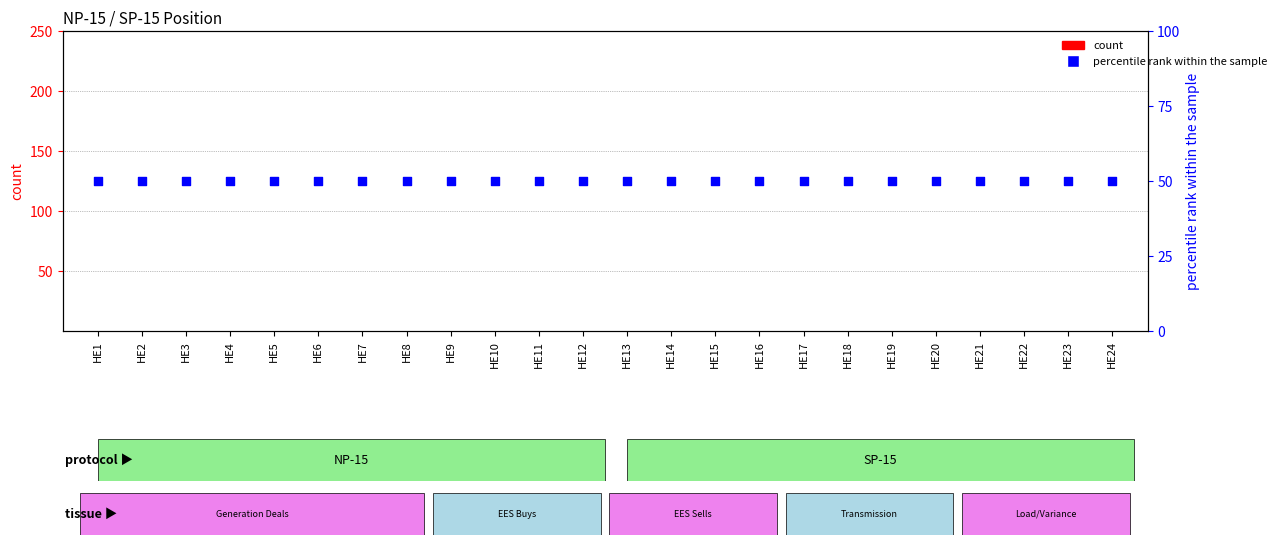

Which series has the largest total across all categories?

percentile rank within the sample